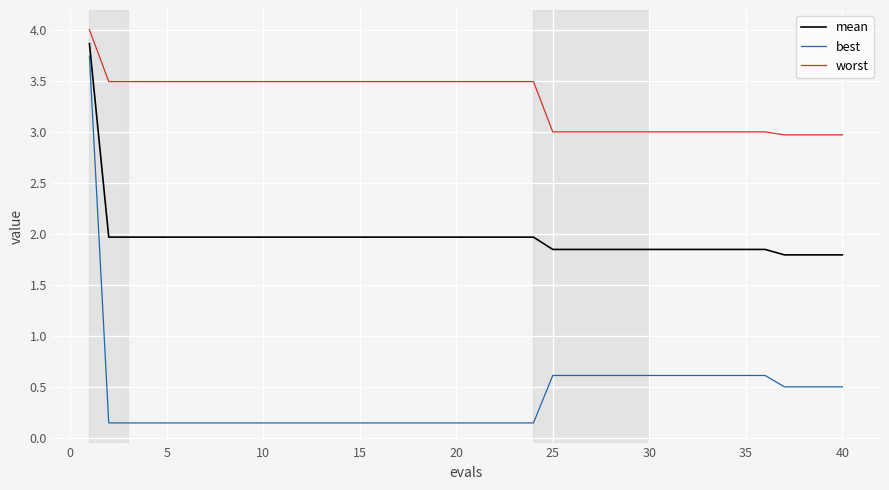

Which series has the widest spread of values?

best